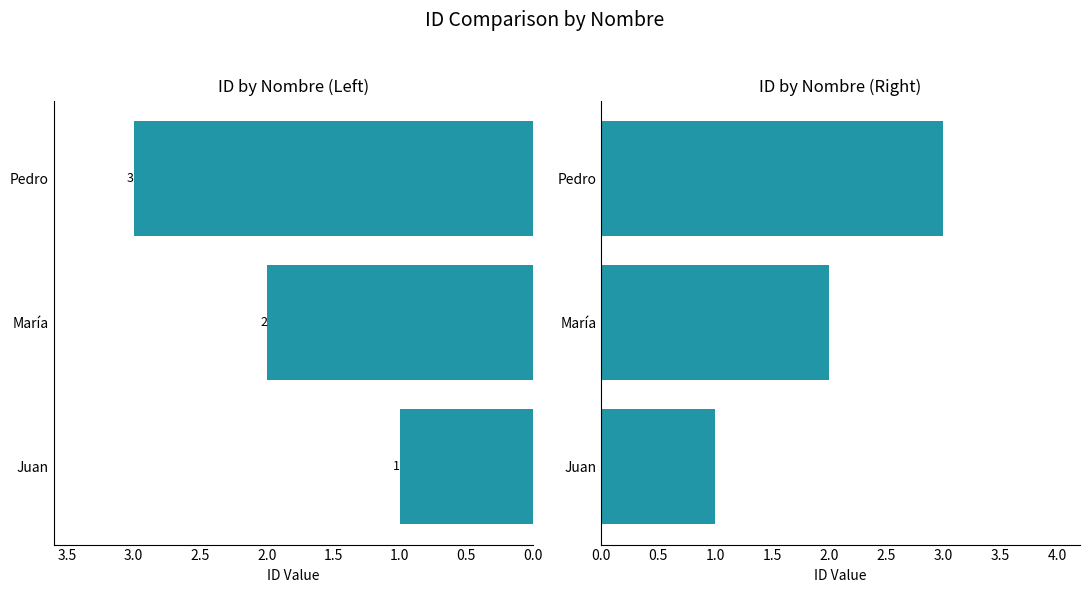

What is the difference between the maximum and minimum values?

2